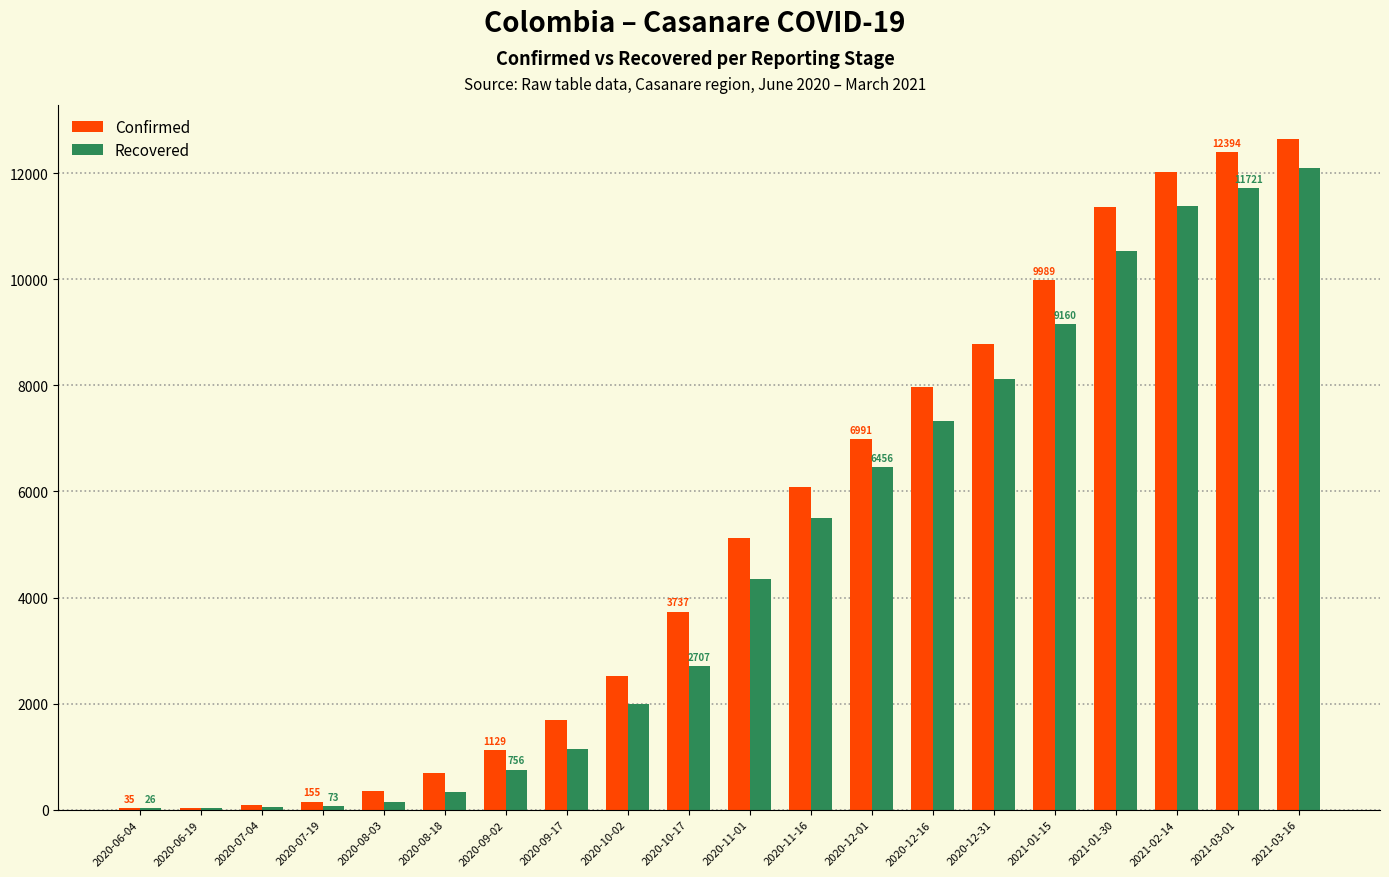

The value of Confirmed at 2021-03-01 is 3989. True or false?

False